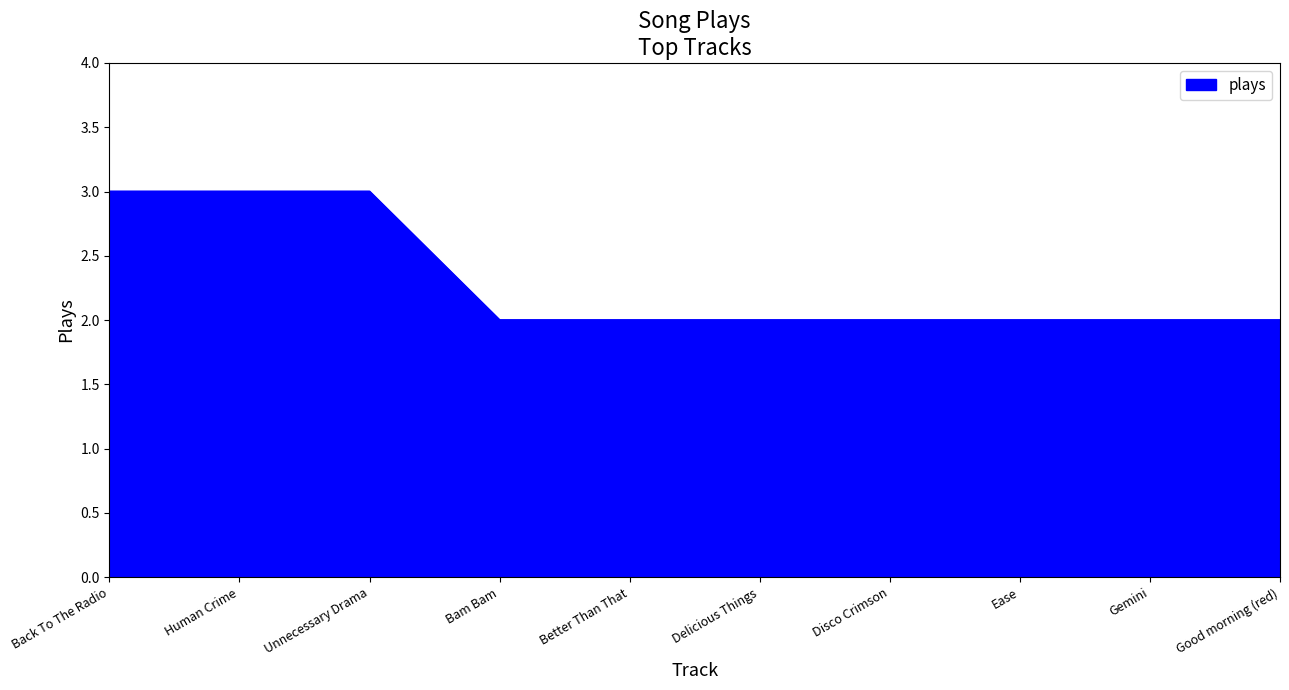

Count the number of data series in this chart.

1